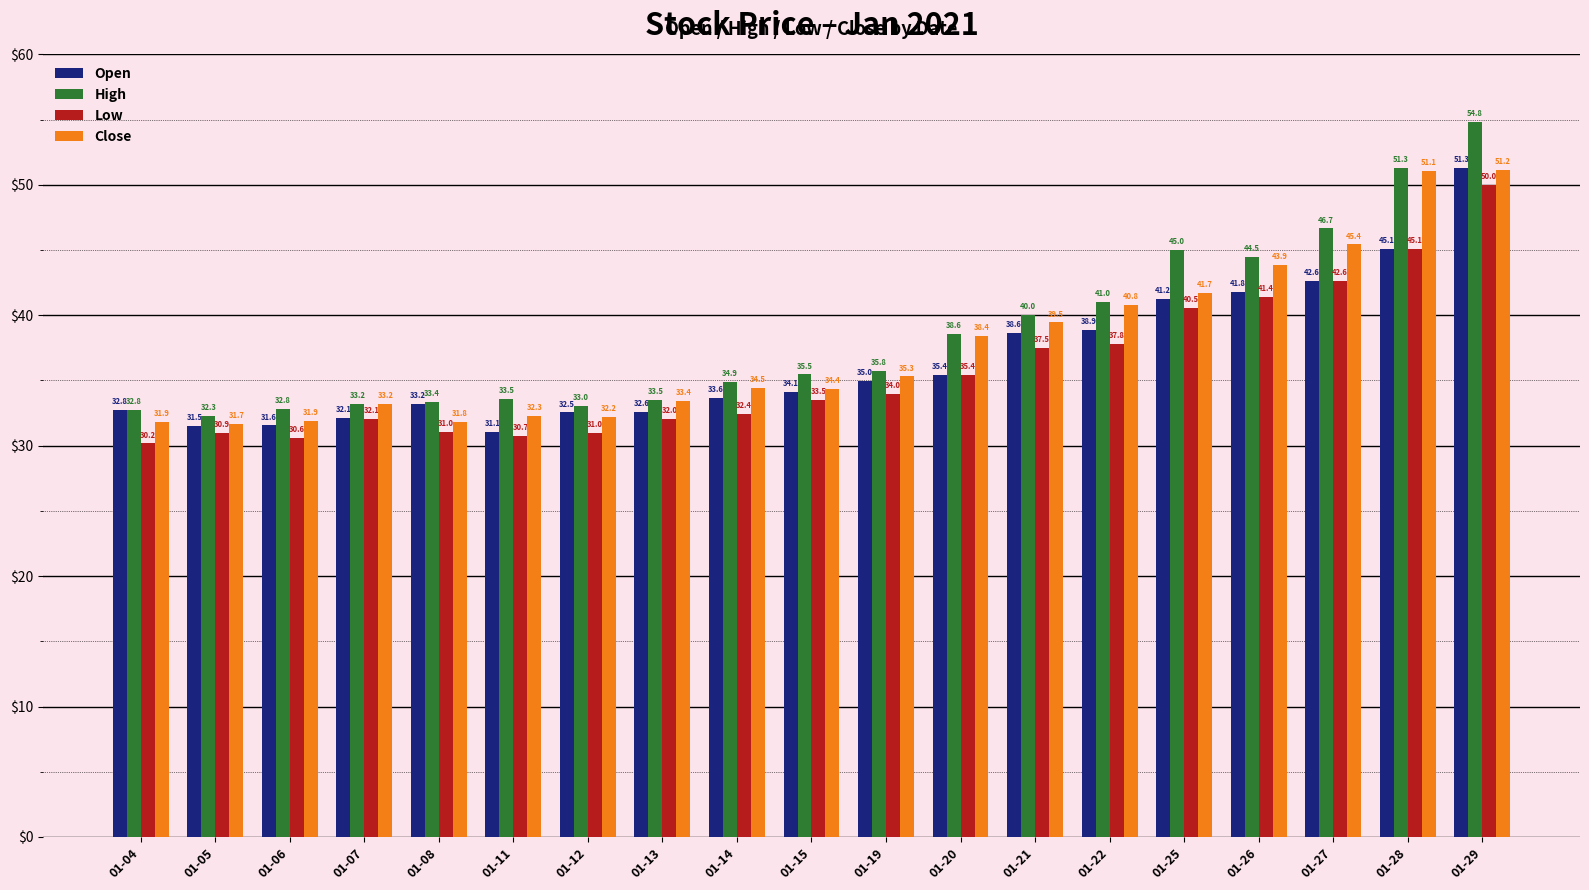

Which series has the widest spread of values?

High